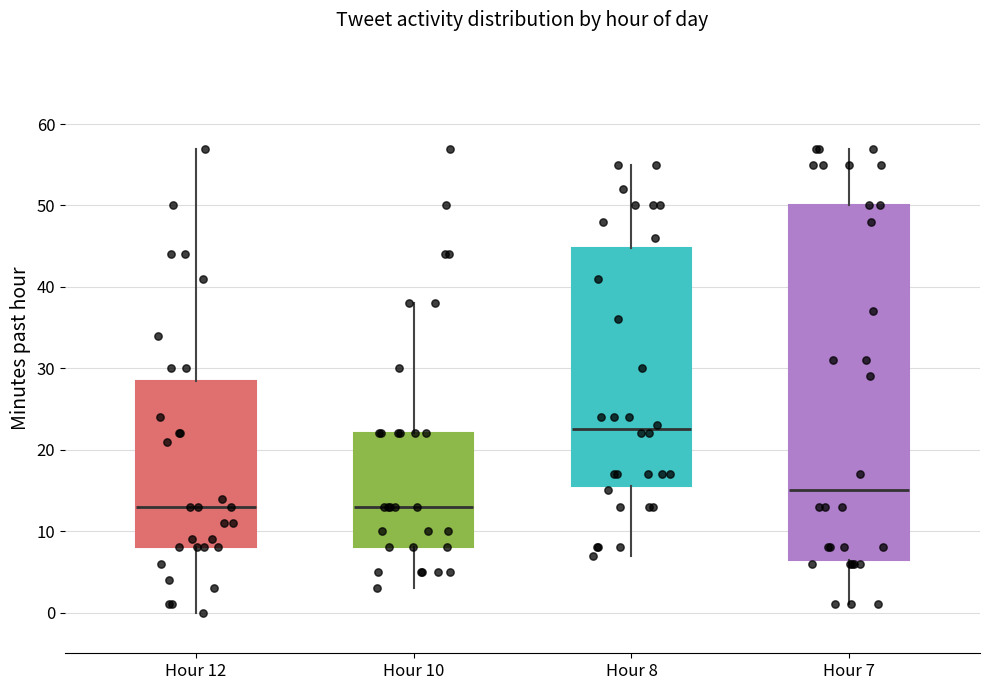

Reading left to right, read every box against the y-axis: the position of its median line, the range the box covers, and the ends of its whiskers. The values are not printed on the chart, so give them approximately, as read against the axis.

Hour 12: median 13, box 8 to 29, whiskers 0 to 57
Hour 10: median 13, box 8 to 22, whiskers 3 to 38
Hour 8: median 23, box 16 to 45, whiskers 7 to 55
Hour 7: median 15, box 7 to 50, whiskers 1 to 57